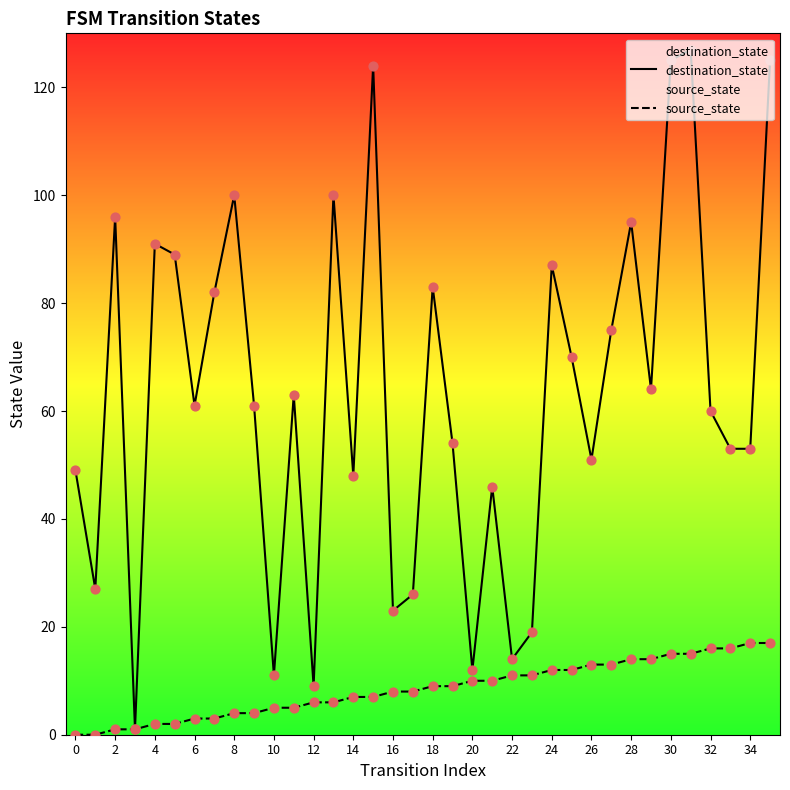

What are all the series names shown in the legend?

destination_state, source_state